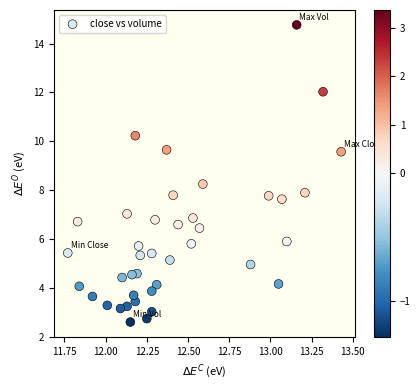

What is the range of Y values (max minus min)?

12.2